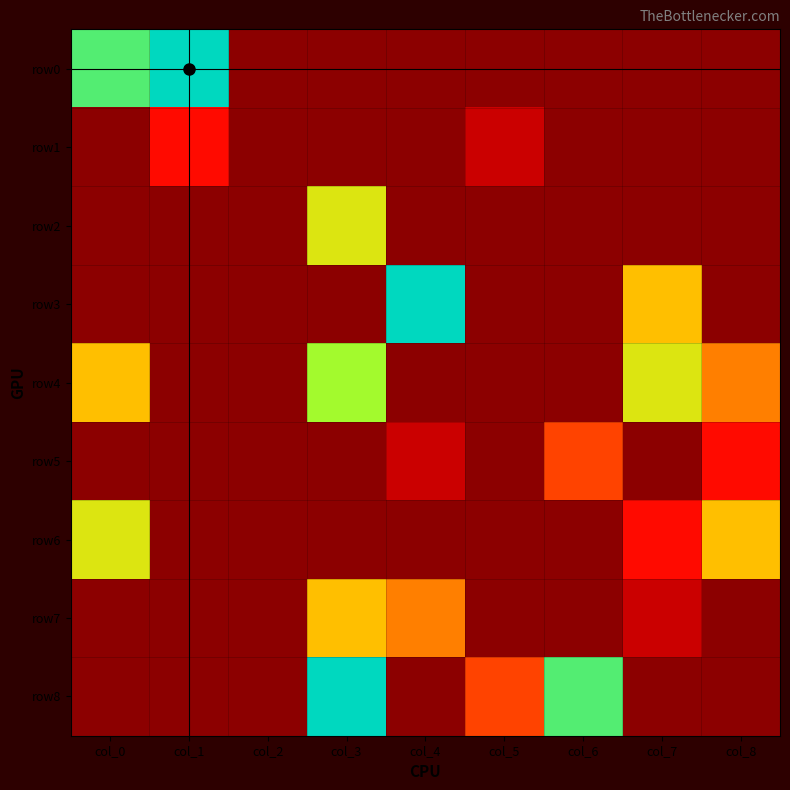

At how many categories does at least one series exceed 4?

7